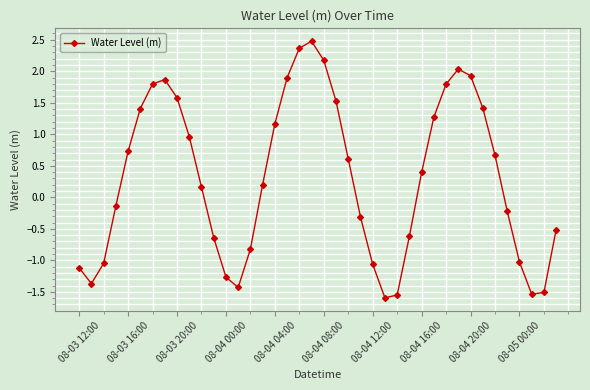

What is the minimum value shown in the chart?

-1.6